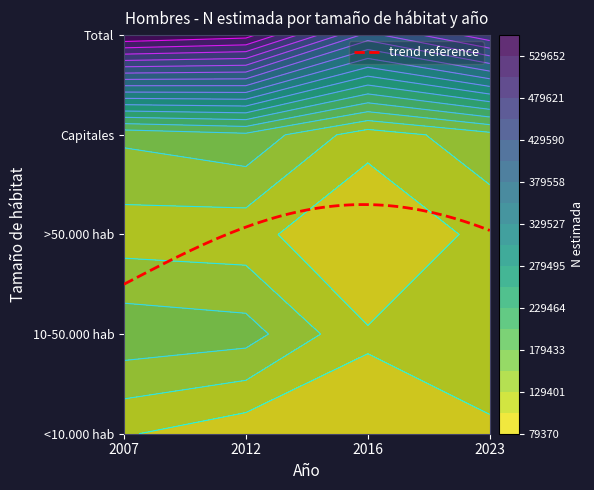

Which series changed the most between 2007 and 2016?

Total